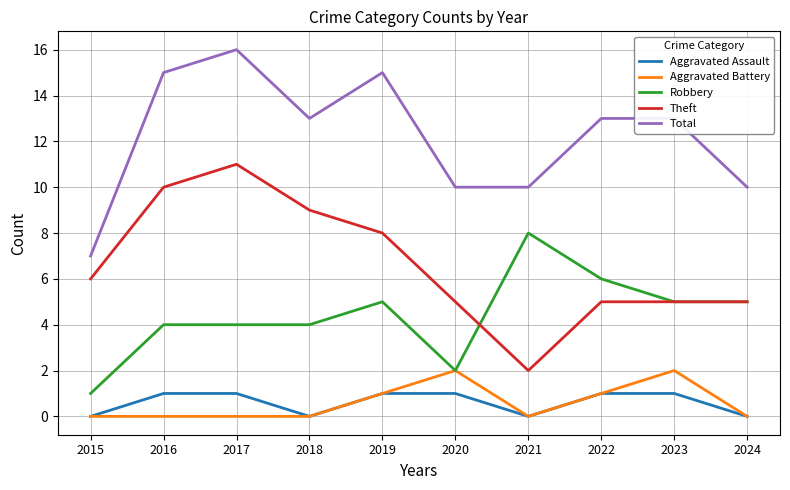

Does the chart have visible grid lines?

Yes